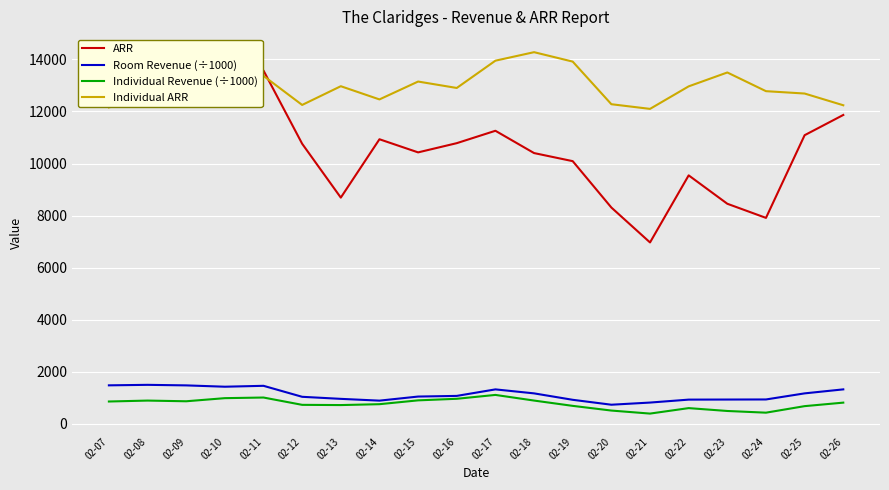

Which series has the largest range (max minus min)?

ARR